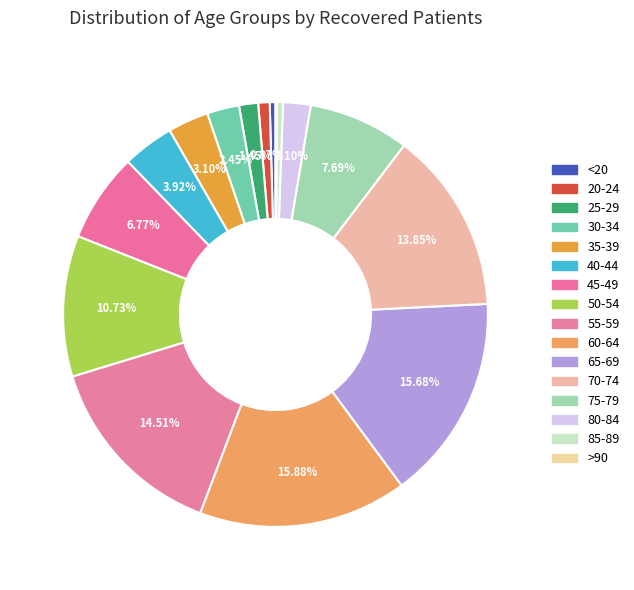

What percentage do 30-34 and 85-89 together represent?

2.9%